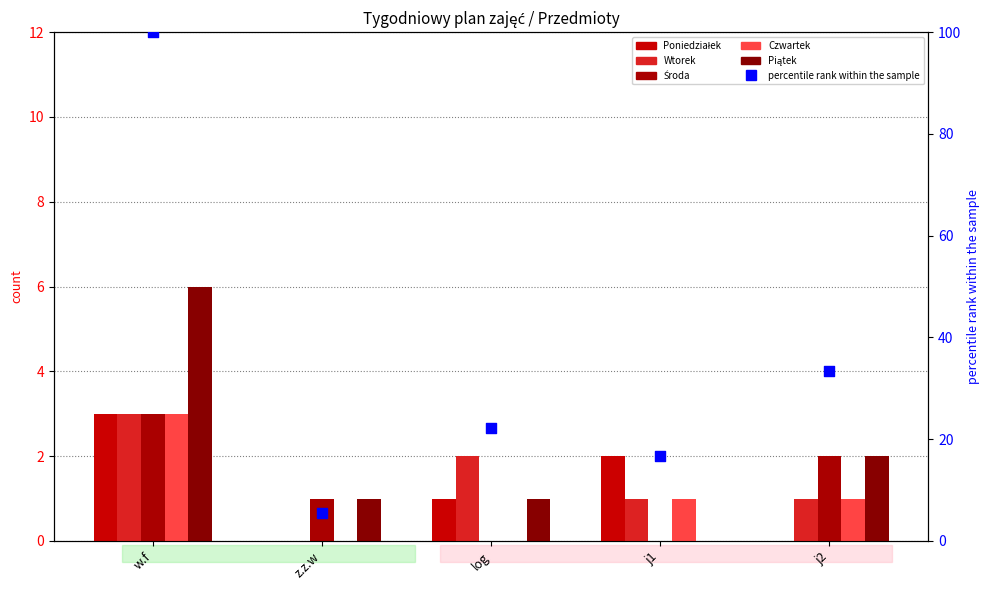

Which series contains the highest Y value?

percentile rank within the sample